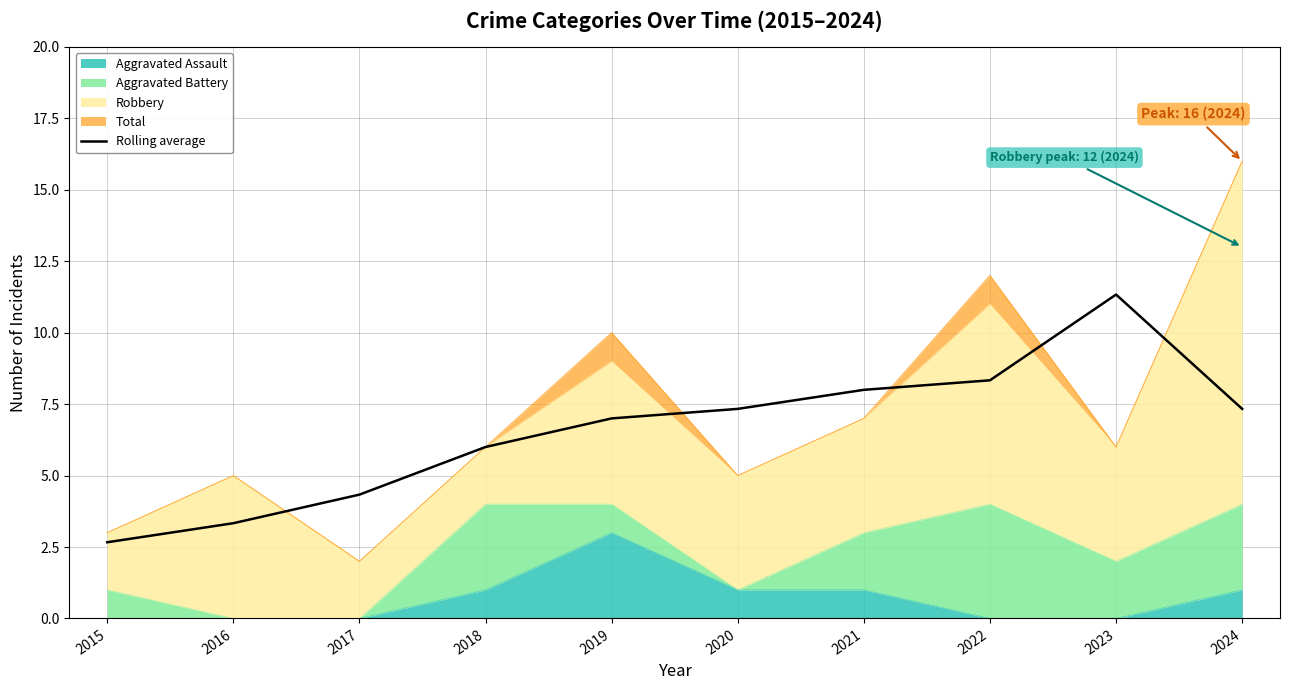

What is the approximate value at 2018?

6.0